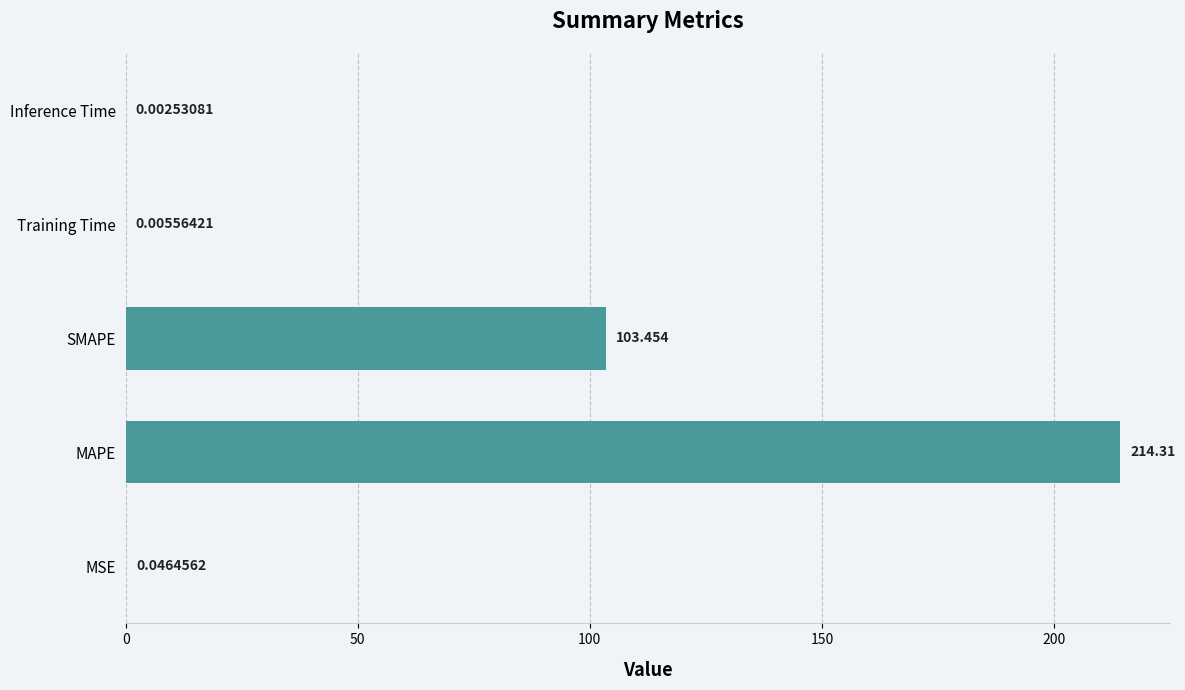

Where is the data nearest to the value 107?

SMAPE